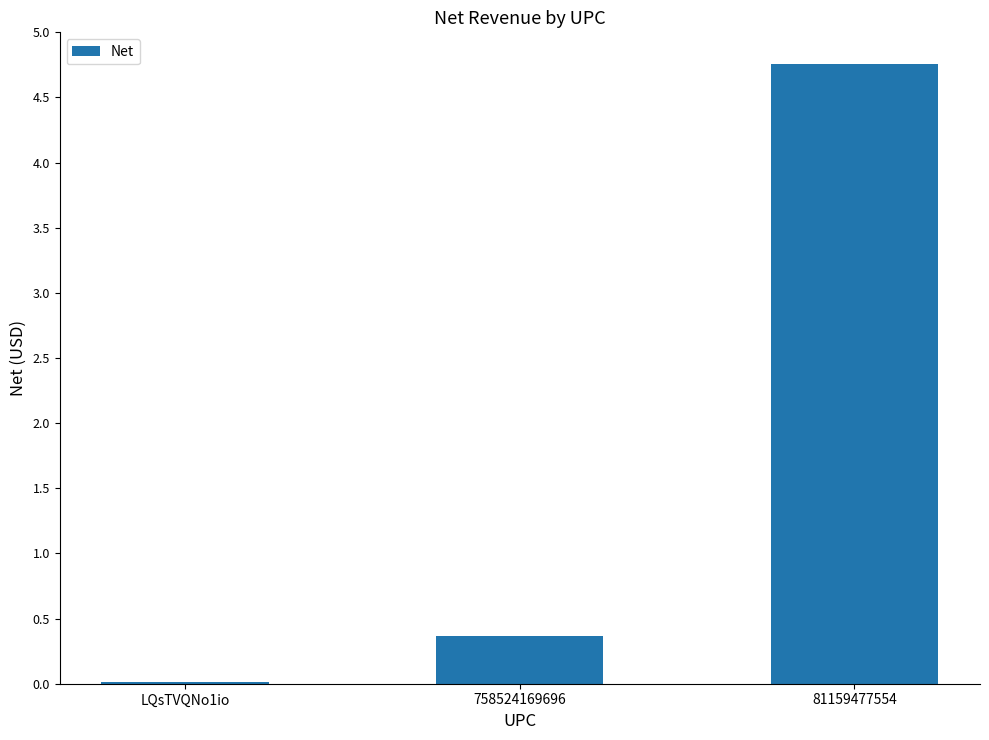

What is the sum of the values at 81159477554 and 758524169696?

5.1